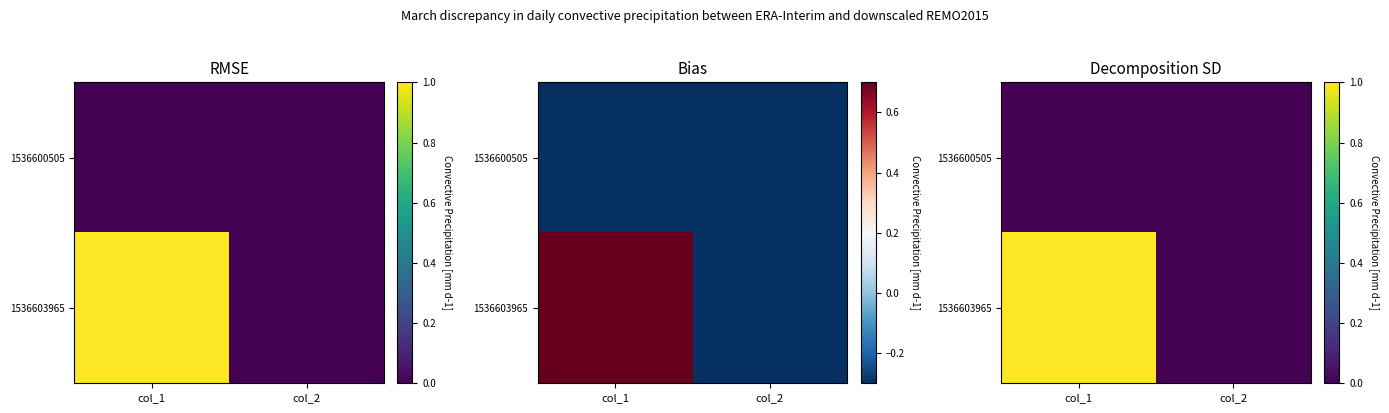

How many data points does each series have?

2